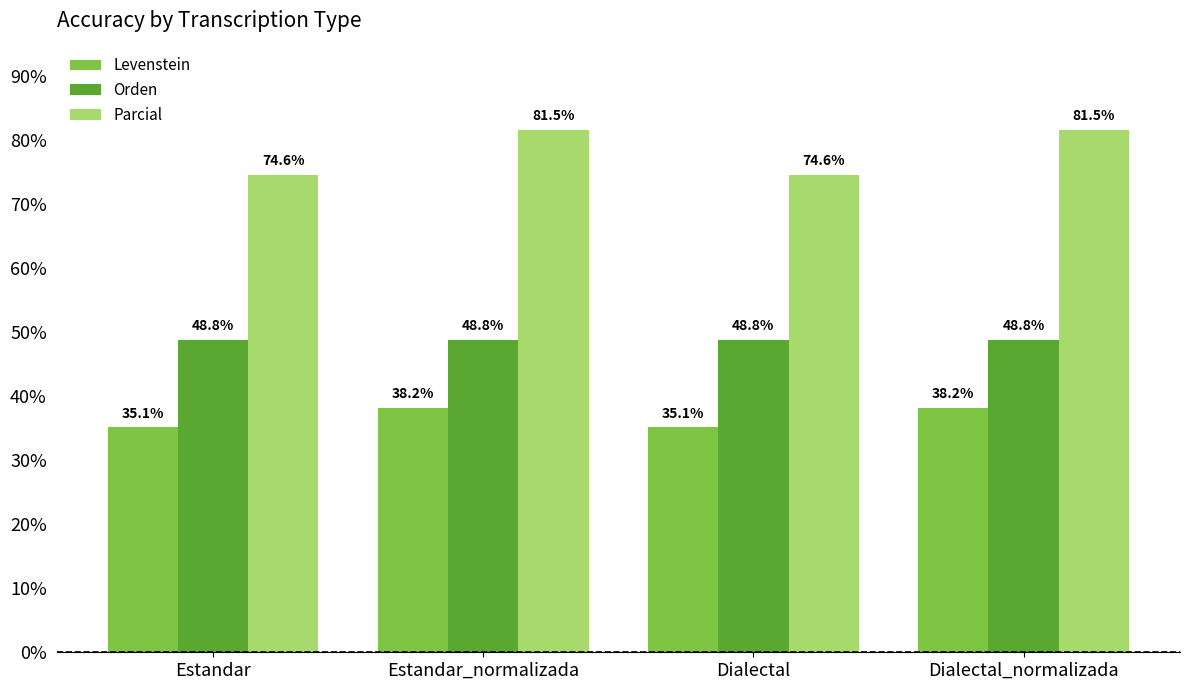

What is the difference between the highest and lowest values at Dialectal?

39.5